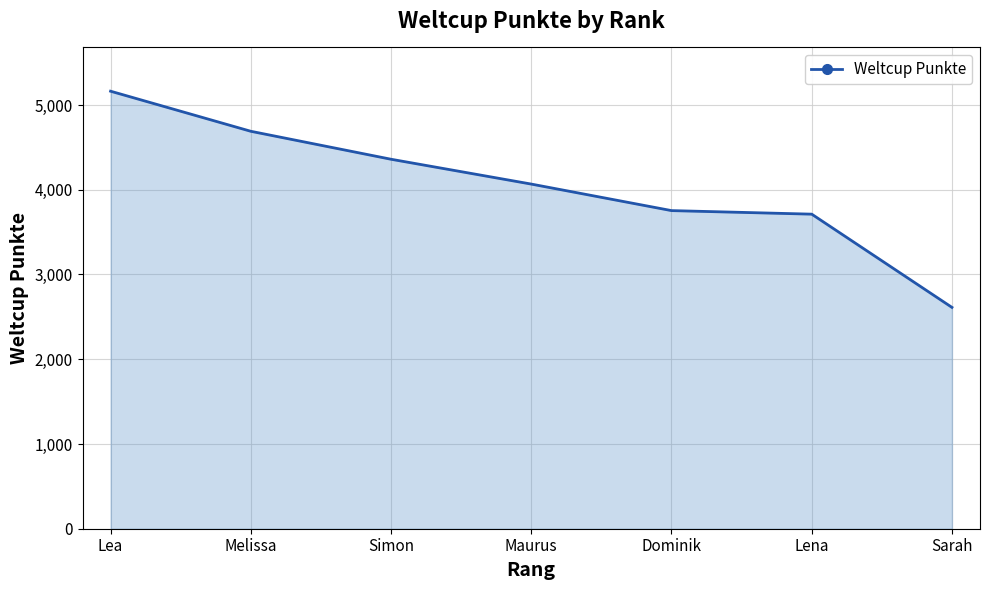

What is the greatest value displayed?

5163